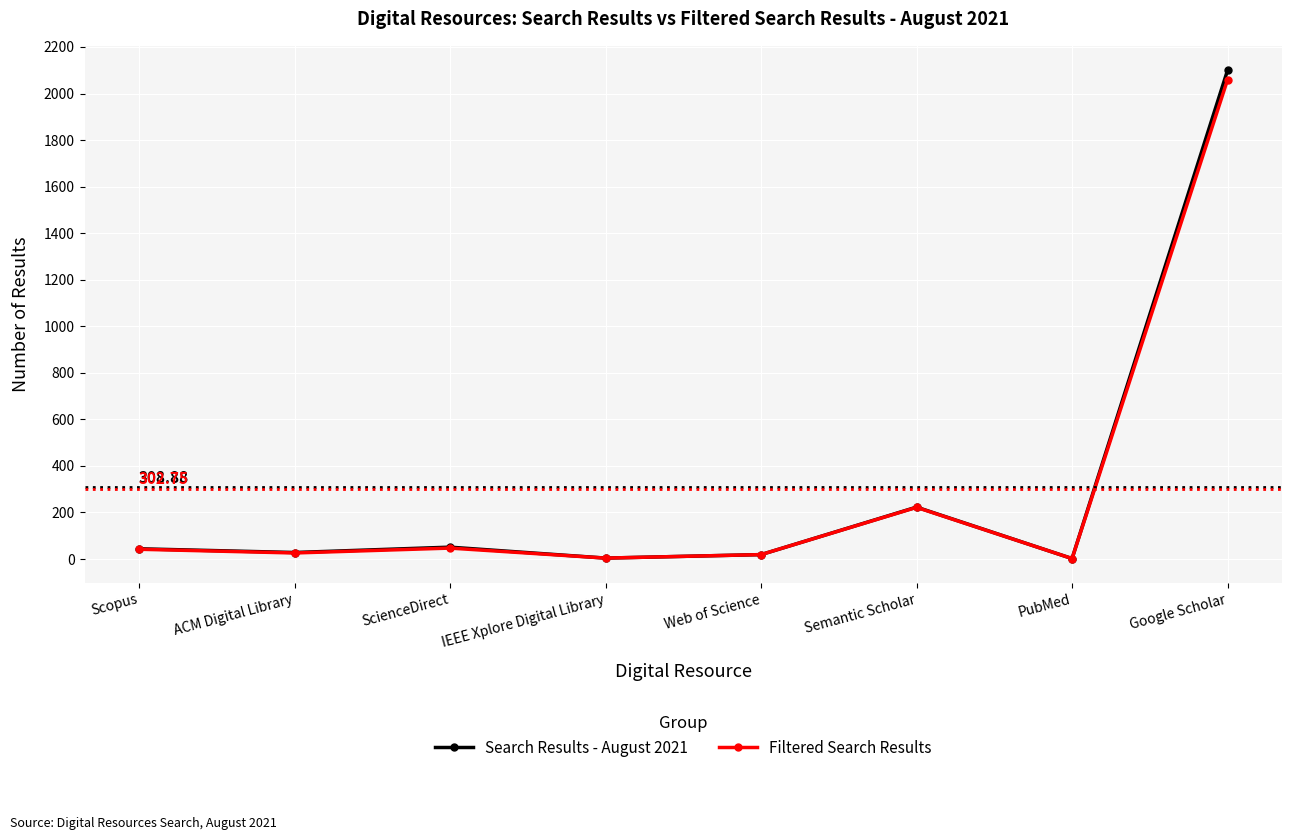

Which series has the largest range (max minus min)?

Search Results - August 2021